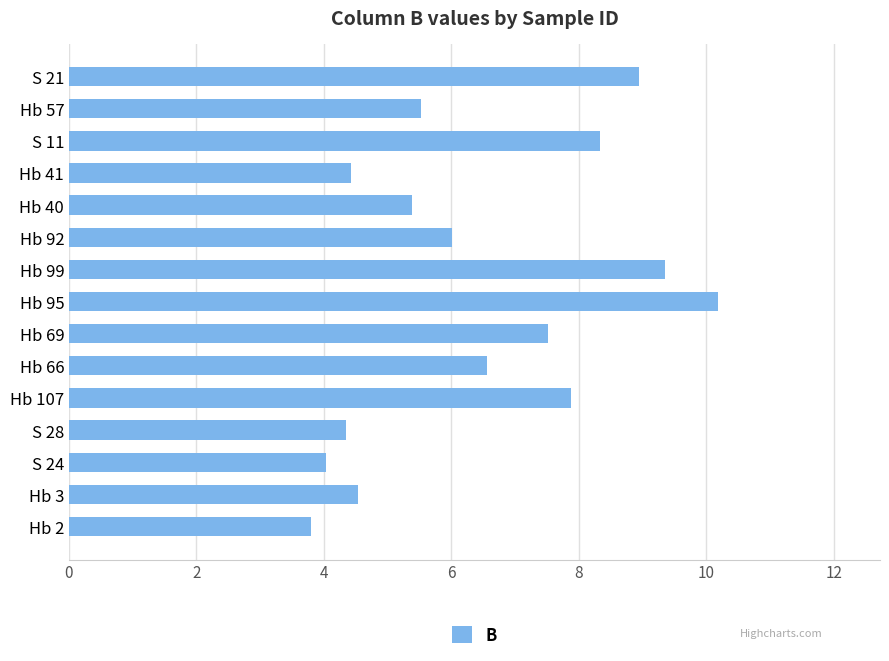

How many series are shown in this chart?

1